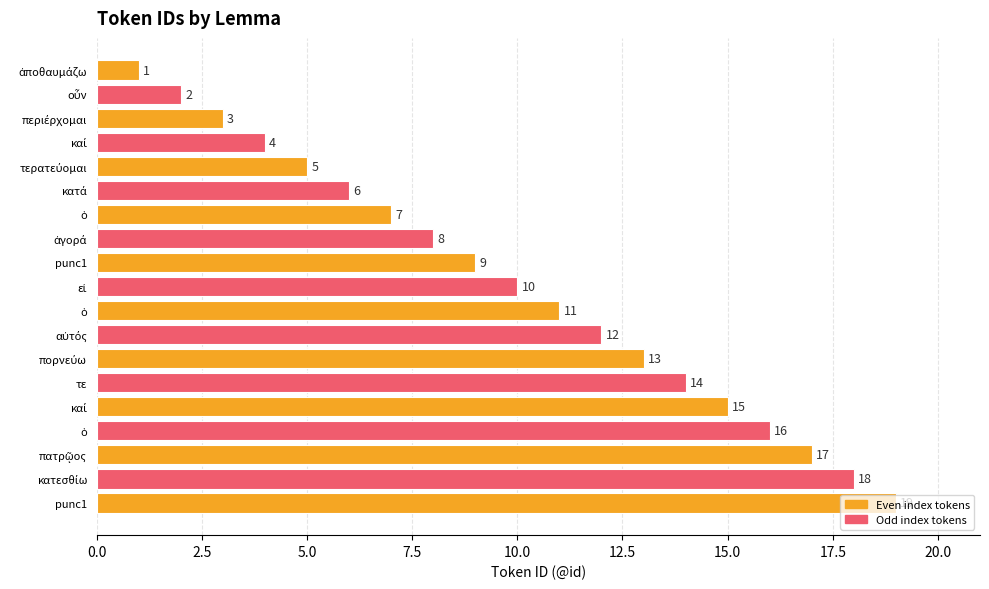

What is the average value?

10